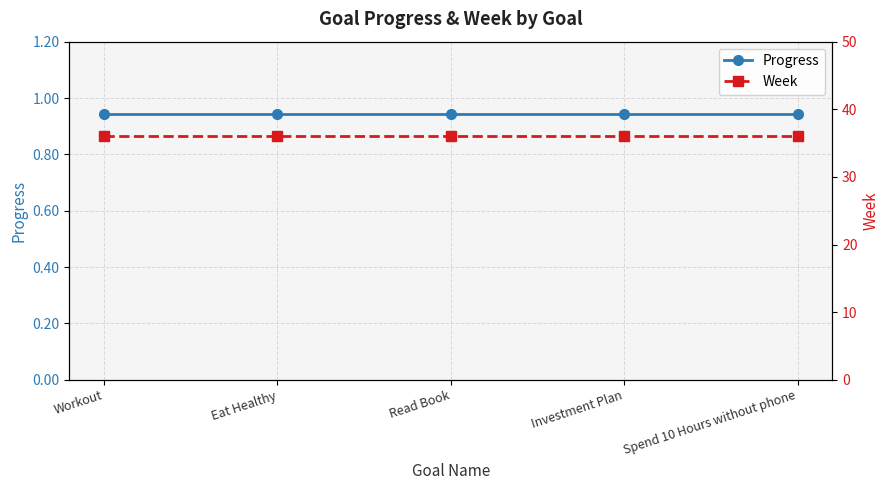

Reading left to right, extract all data points from this chart.

Progress: Workout=0.9	Eat Healthy=0.9	Read Book=0.9	Investment Plan=0.9	Spend 10 Hours without phone=0.9
Week: Workout=36.0	Eat Healthy=36.0	Read Book=36.0	Investment Plan=36.0	Spend 10 Hours without phone=36.0